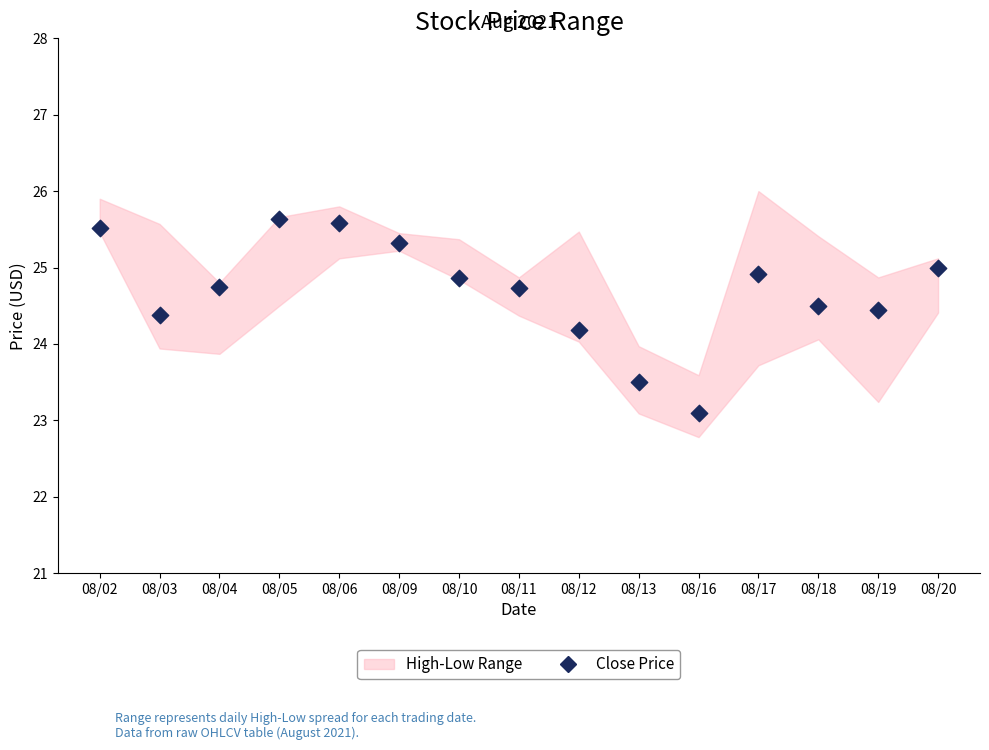

What Y value in the scatter plot is closest to 24?

24.2